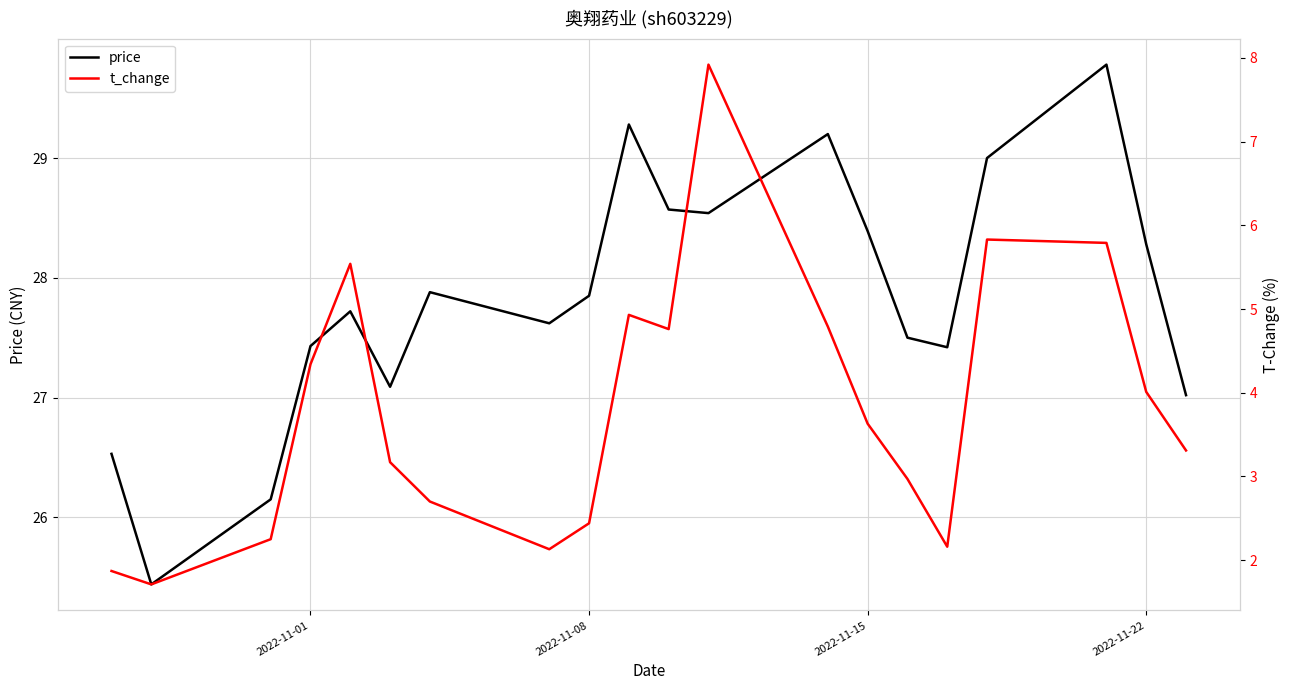

True or false: price and t_change cross at least once.

False